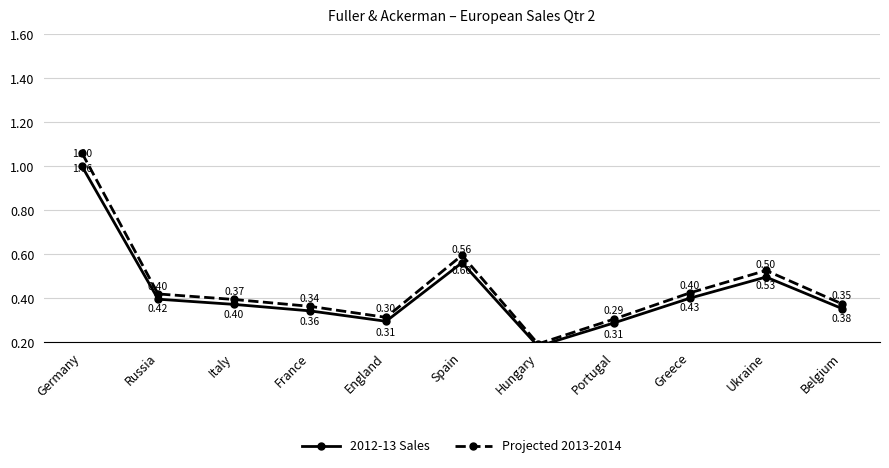

Reading right to left, what are all the values shown in this chart?

2012-13 Sales: 0.4	0.5	0.4	0.3	0.2	0.6	0.3	0.3	0.4	0.4	1.0
Projected 2013-2014: 0.4	0.5	0.4	0.3	0.2	0.6	0.3	0.4	0.4	0.4	1.1